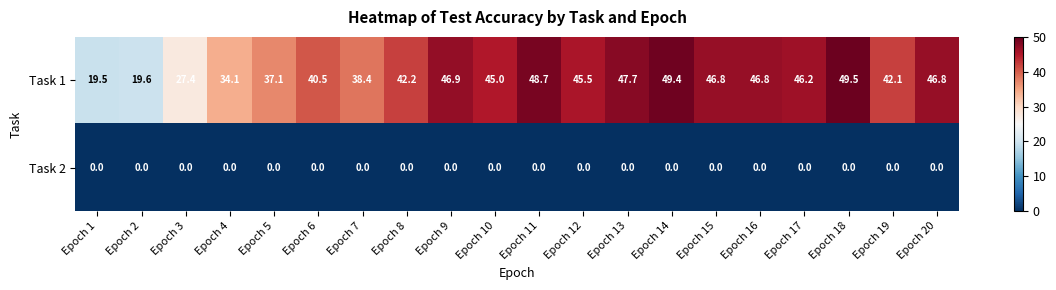

Rank the series by their average value, from lowest to highest.

Task 2, Task 1